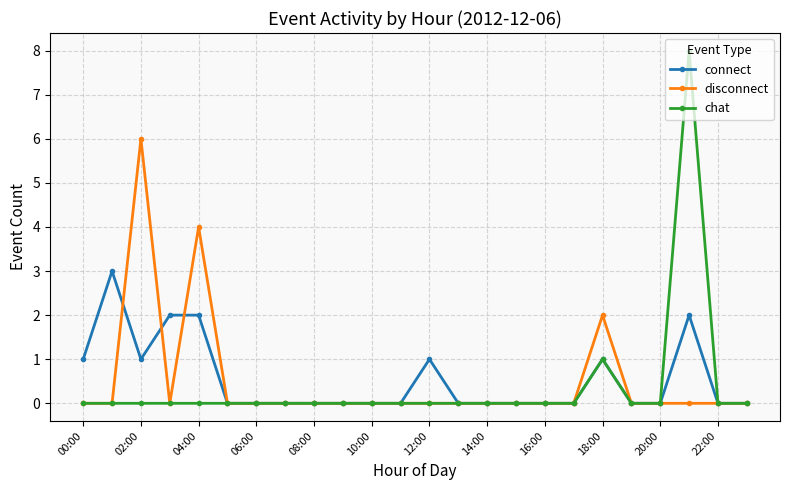

What is the maximum value shown in the chart?

8